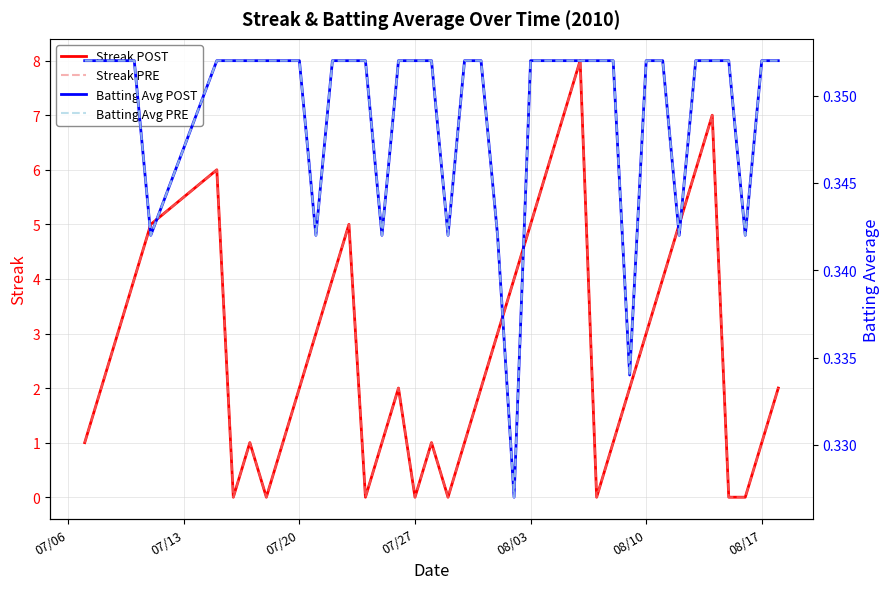

True or false: Batting Average1 has a value of 0.2 at 18.

False